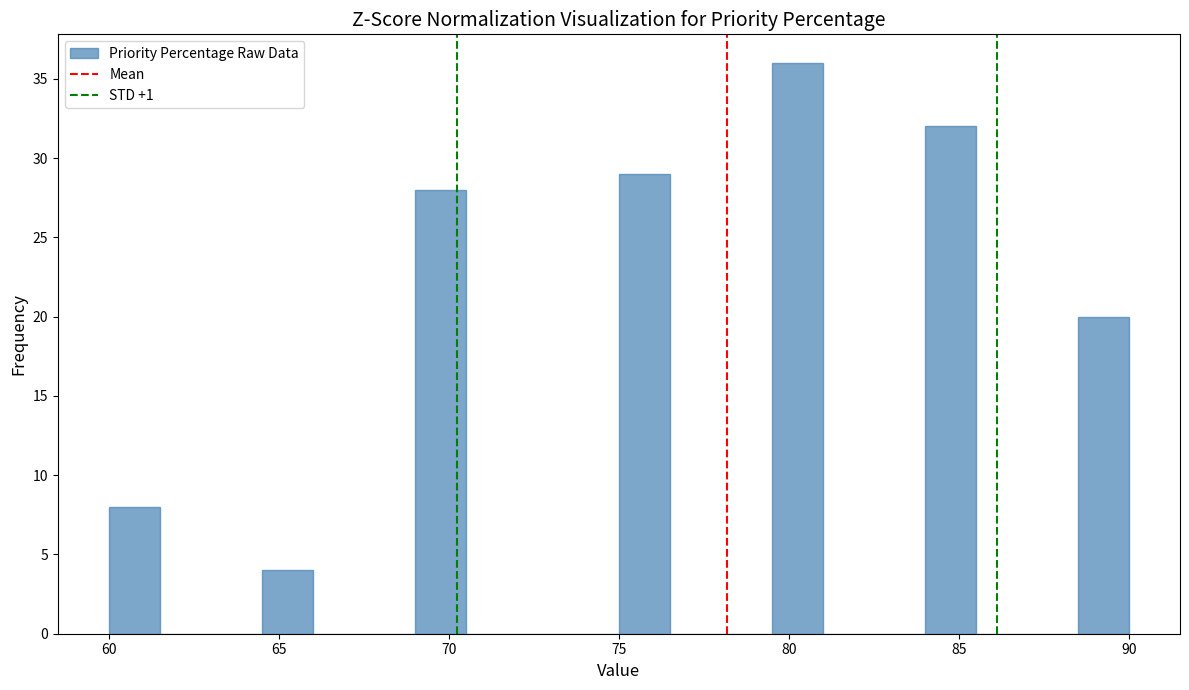

Around what value on the x-axis is the tallest bar? Give the approximate position of its centre, as read against the axis.

80.5